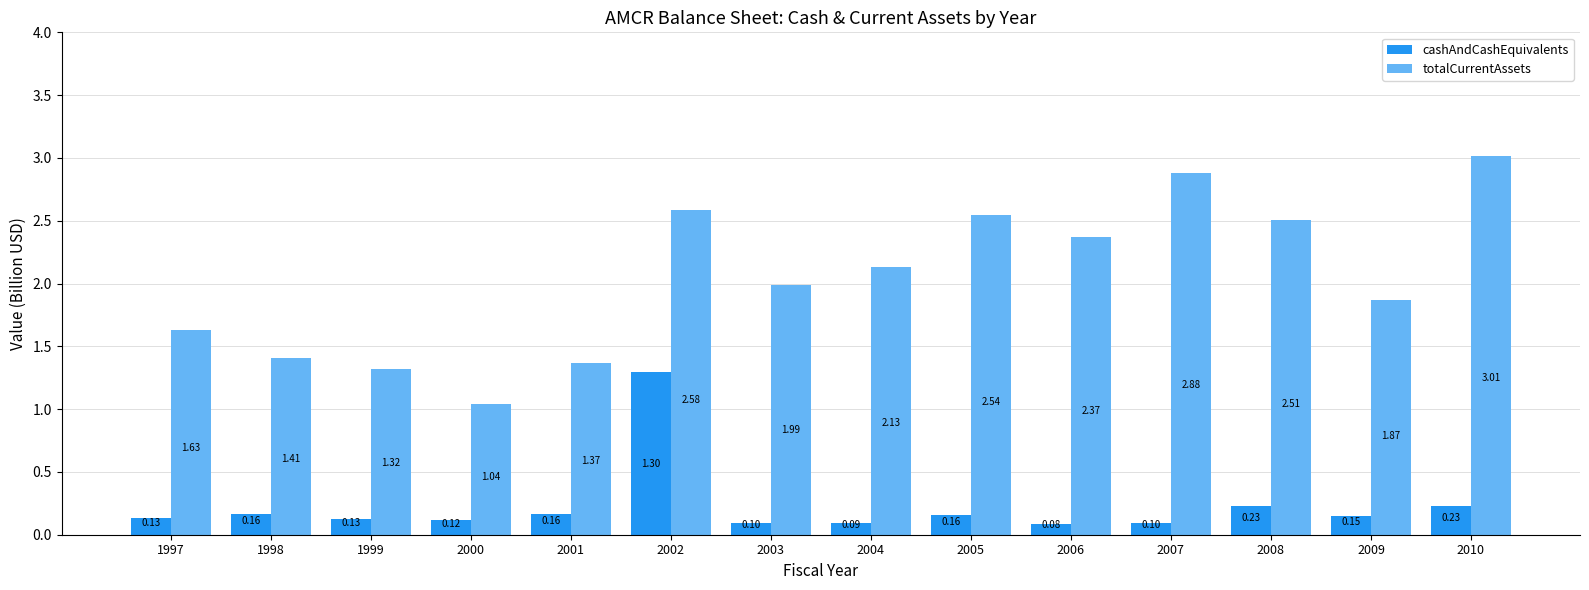

Rank the series by their maximum value, from lowest to highest.

cashAndCashEquivalents, totalCurrentAssets